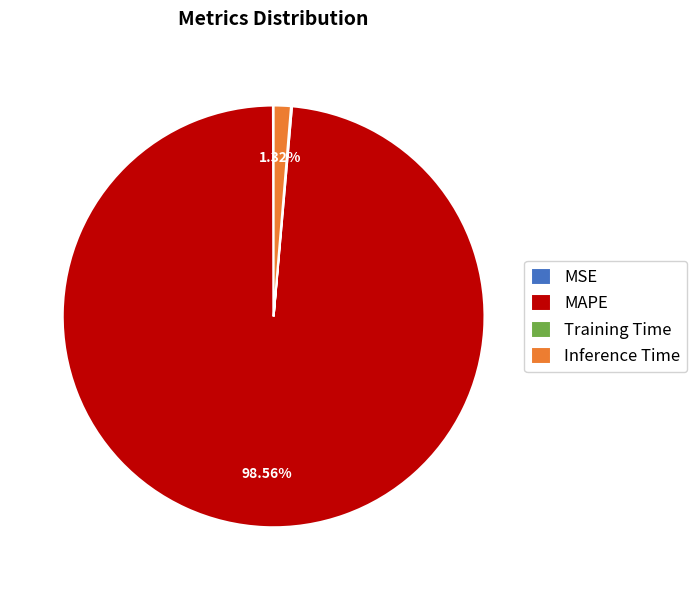

Combined, do Inference Time and MAPE account for over 50%?

Yes